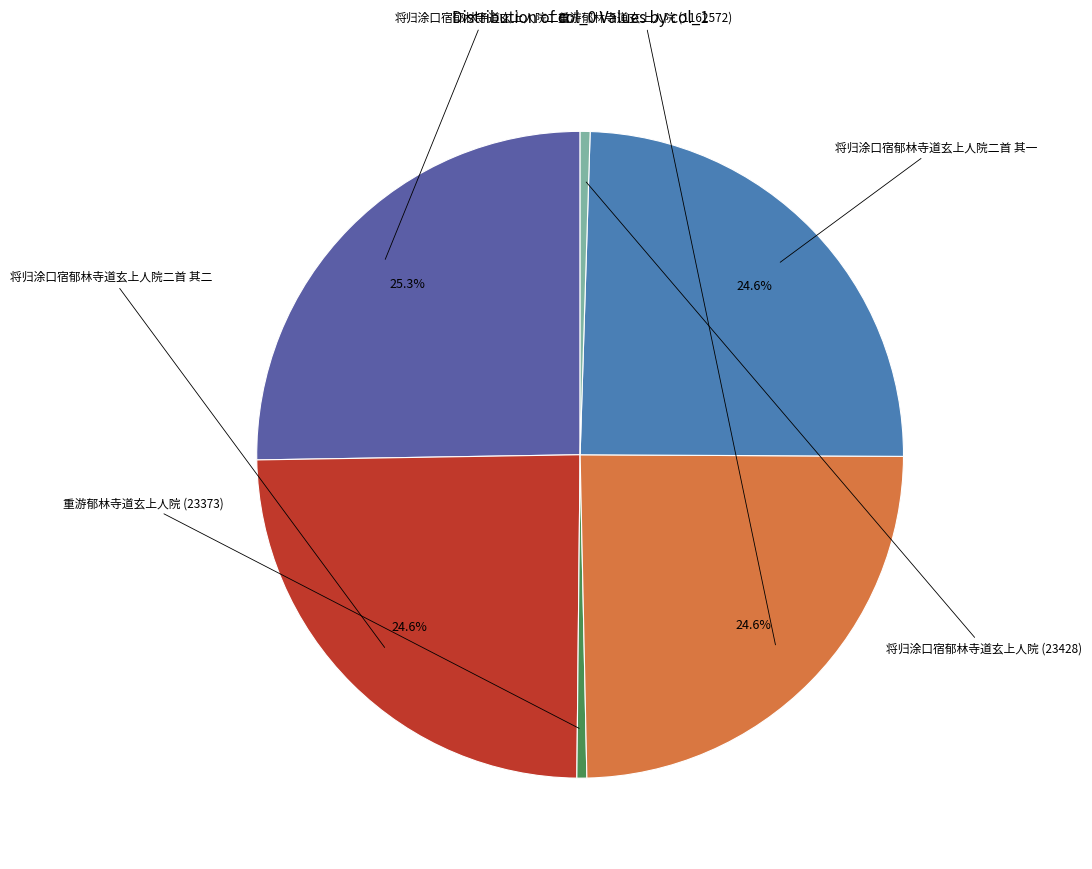

Is there any slice that represents more than half of the pie?

No